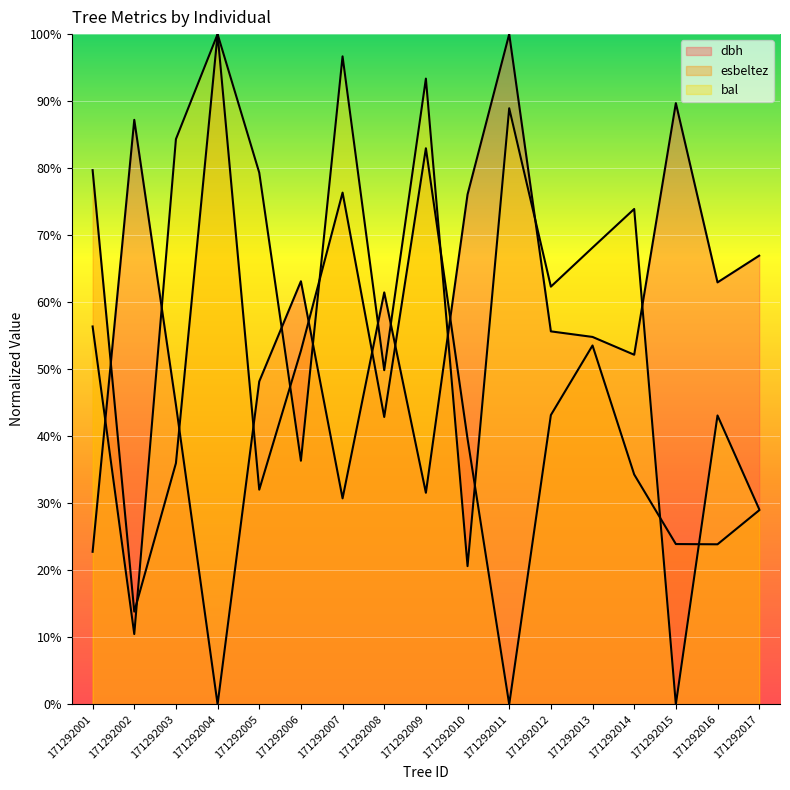

Rank the series by their maximum value, from highest to lowest.

dbh, esbeltez, bal